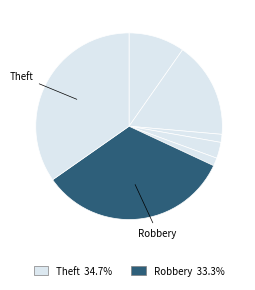

Is there a majority slice in this chart?

No